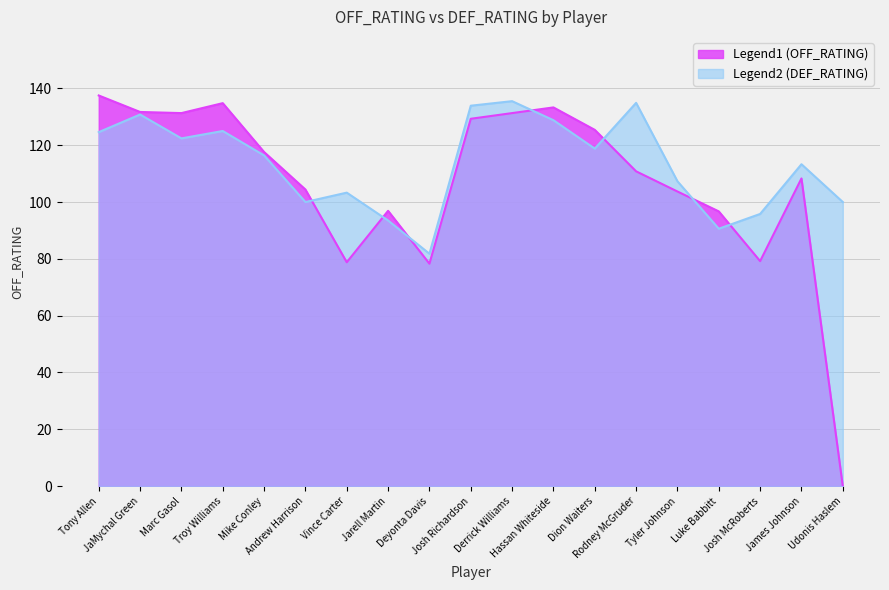

What is the approximate value of OFF_RATING at Troy Williams?

134.8